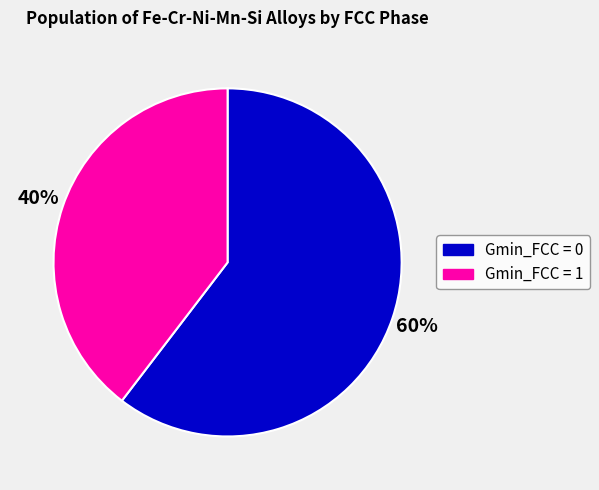

Is there a majority slice in this chart?

Yes